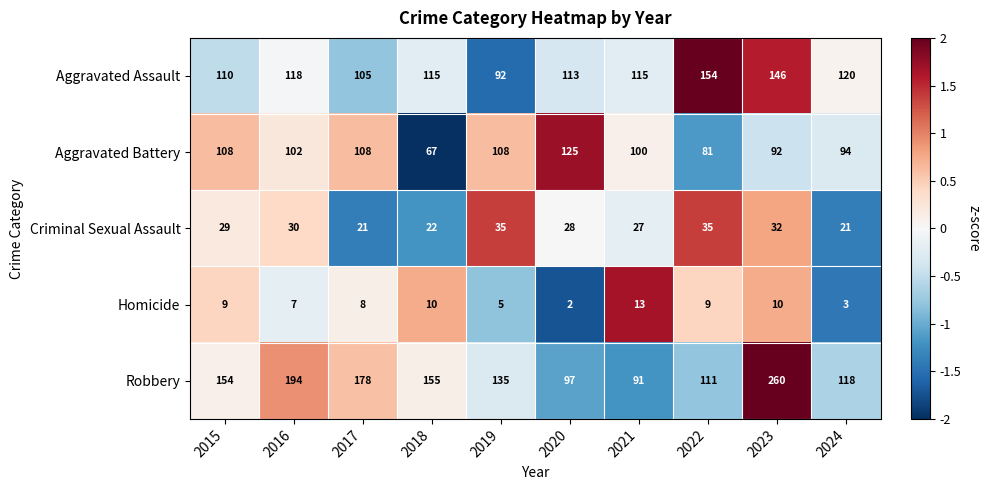

Rank the series at 2015 from lowest to highest value.

Homicide, Criminal Sexual Assault, Aggravated Battery, Aggravated Assault, Robbery